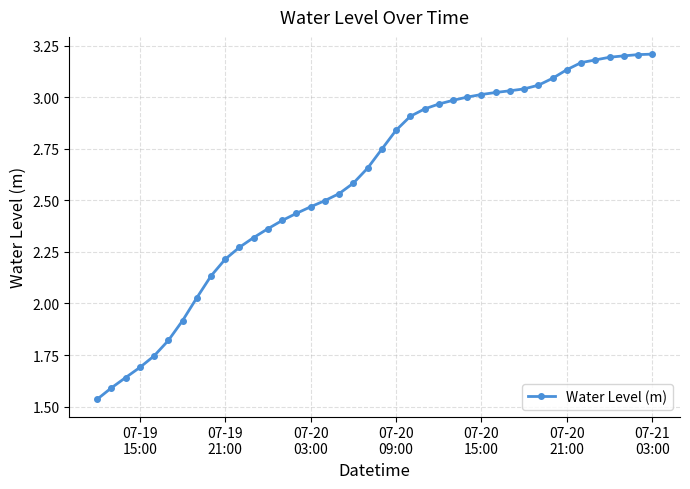

Reading left to right, what are all the values shown in this chart?

1.5	1.6	1.6	1.7	1.7	1.8	1.9	2.0	2.1	2.2	2.3	2.3	2.4	2.4	2.4	2.5	2.5	2.5	2.6	2.7	2.7	2.8	2.9	2.9	3.0	3.0	3.0	3.0	3.0	3.0	3.0	3.1	3.1	3.1	3.2	3.2	3.2	3.2	3.2	3.2